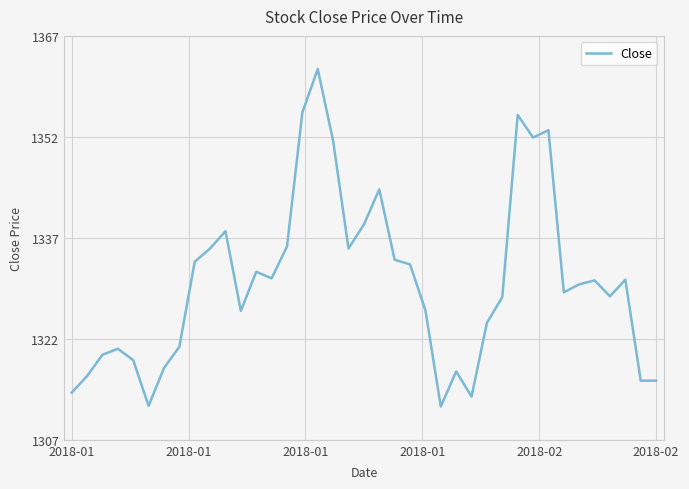

How many interior local peaks (higher than both neighbors) does the data have?

10